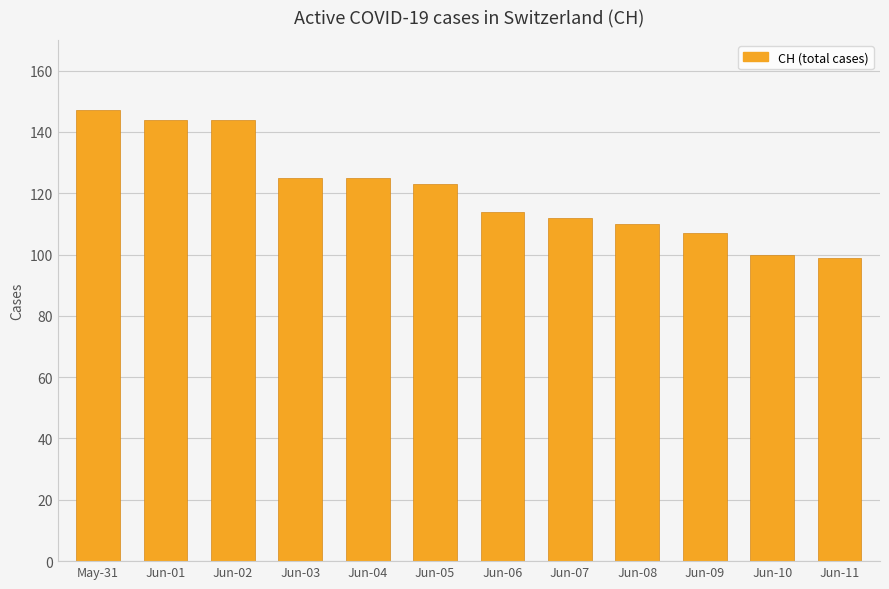

What is the change in value from Jun-02 to Jun-11?

-45